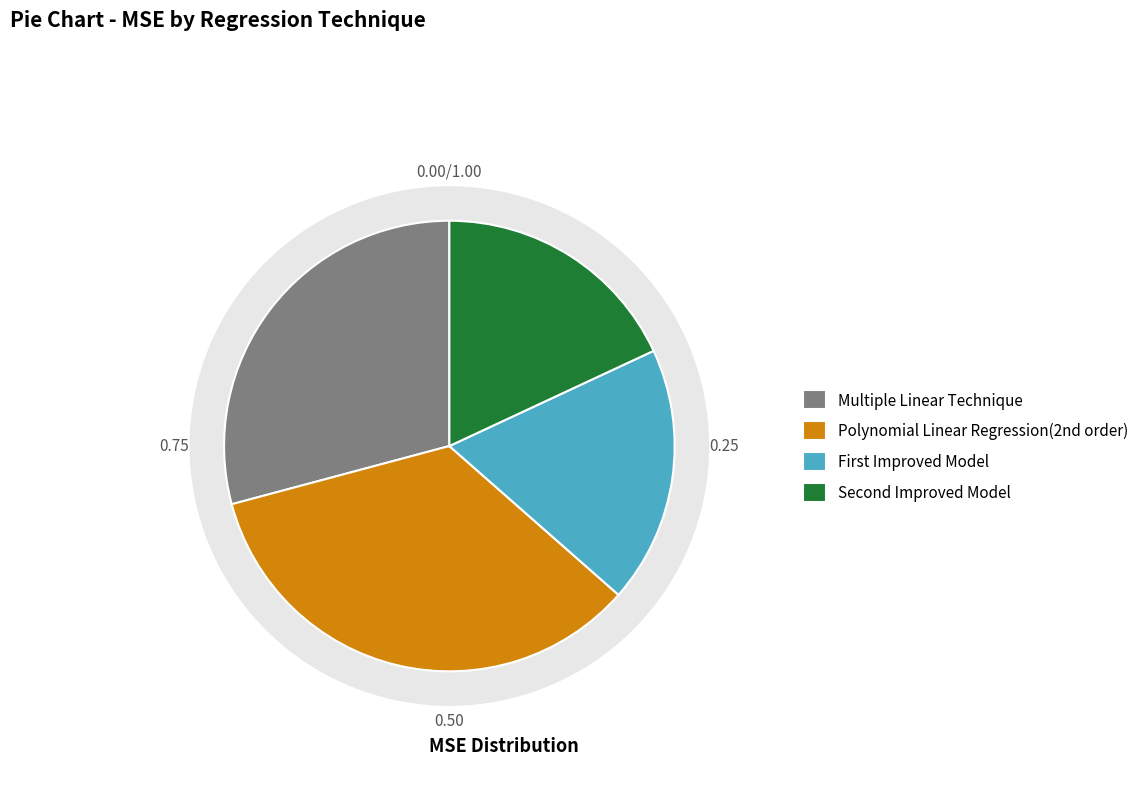

Is there a majority slice in this chart?

No